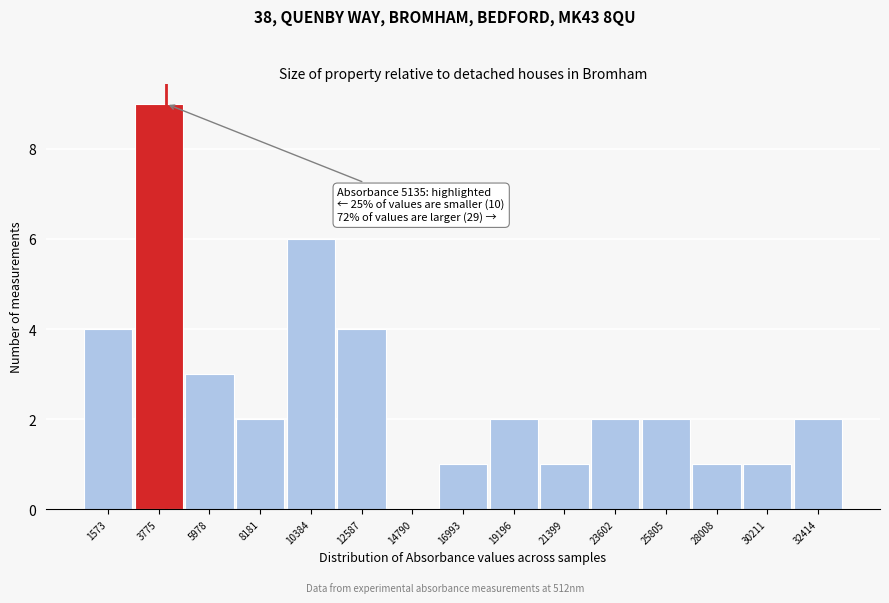

Reading right to left, list all the values displayed in this chart.

32414=2	30211=1	28008=1	25805=2	23602=2	21399=1	19196=2	16993=1	14790=0	12587=4	10384=6	8181=2	5978=3	3775=9	1573=4